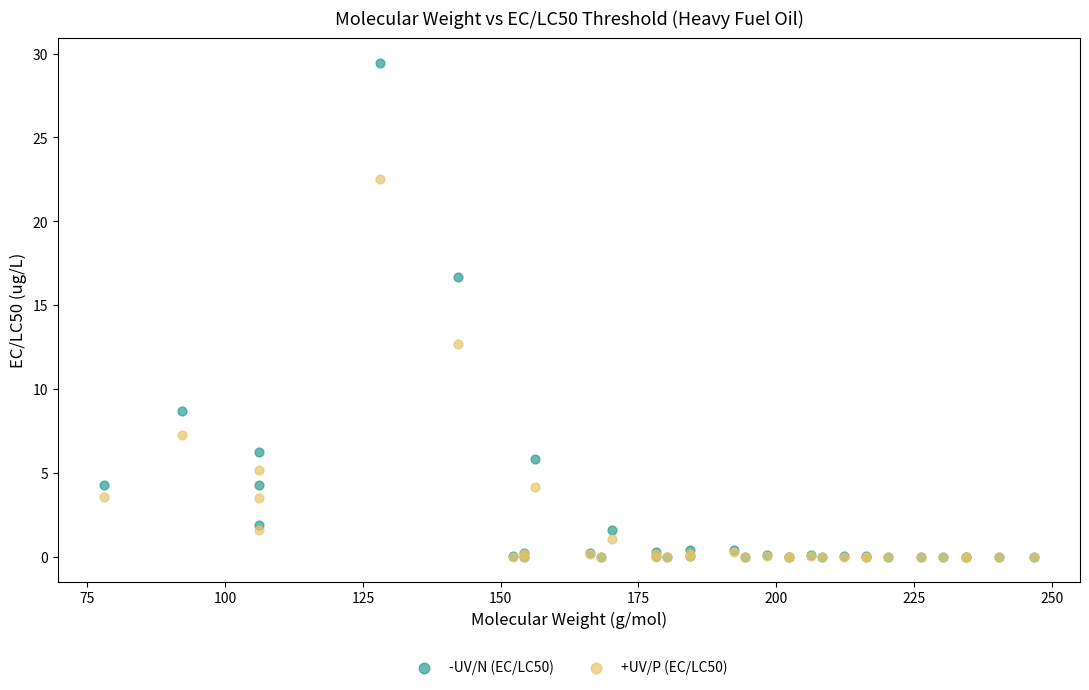

In the -UV/N (EC/LC50) series, what Y value is closest to 14?

16.7